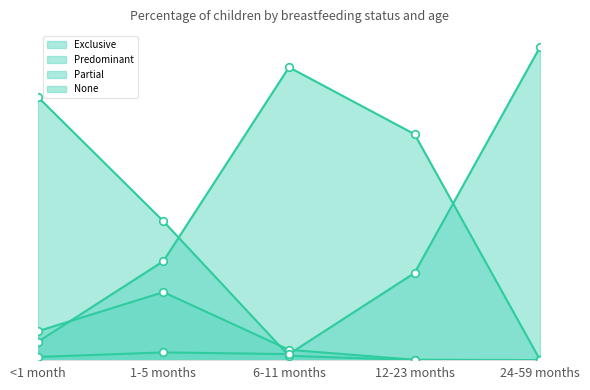

At which category is the sum across all series the highest?

<1 month